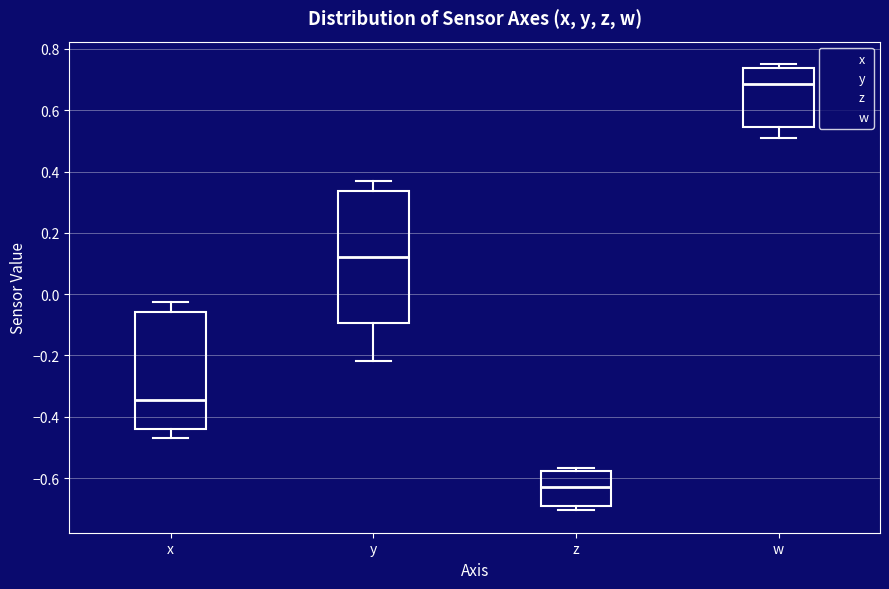

Where is the lower edge of the box for w on the y-axis? The values are not printed on the chart, so give them approximately, as read against the axis.

0.54